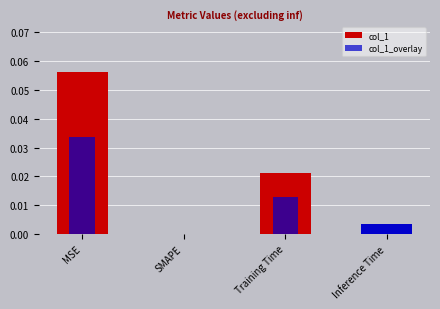

List the series in order of their peak value, highest first.

col_1, col_1_overlay